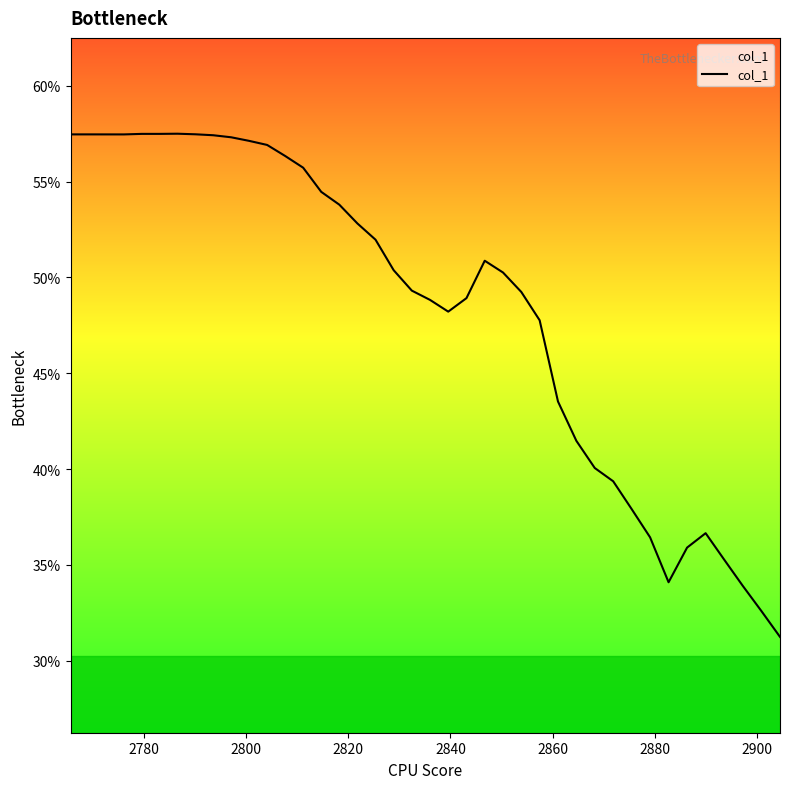

Is this an area chart (filled region under the line)?

Yes